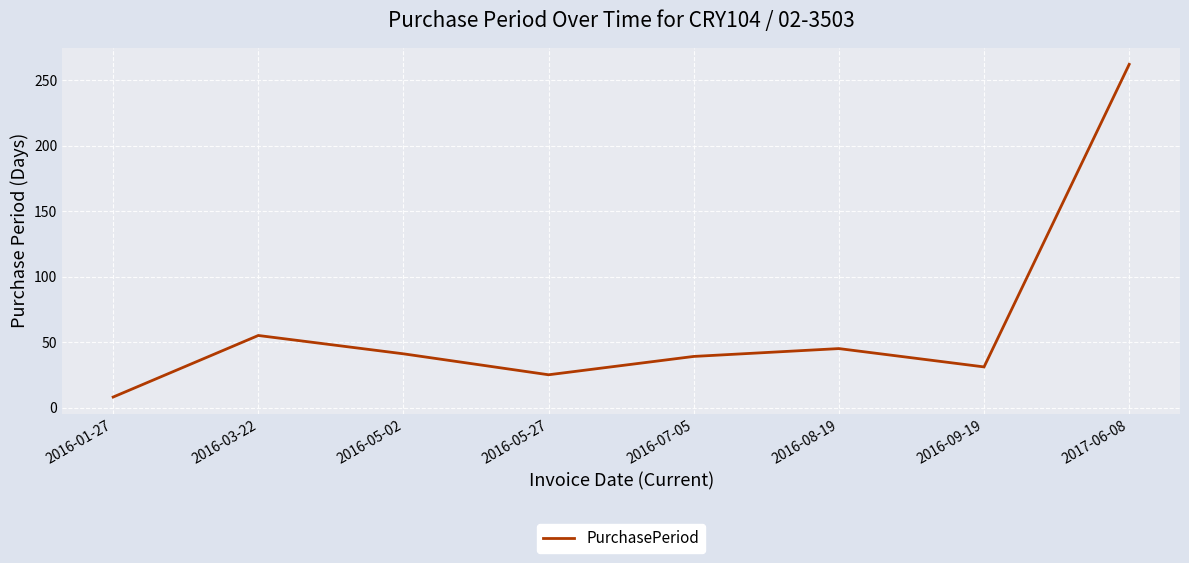

The chart shows a value of 25 at 2016-05-27. True or false?

True